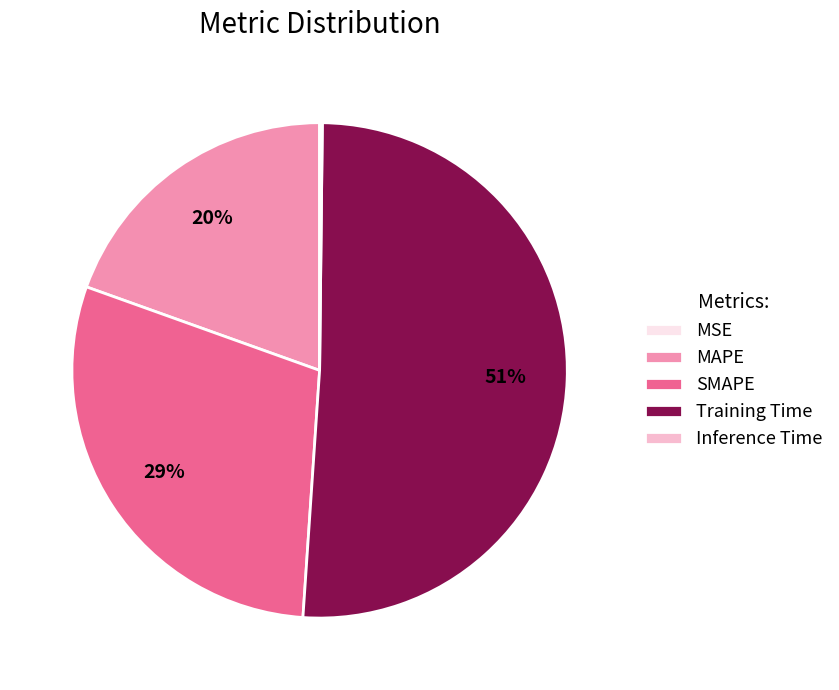

Which slice is the largest?

Training Time